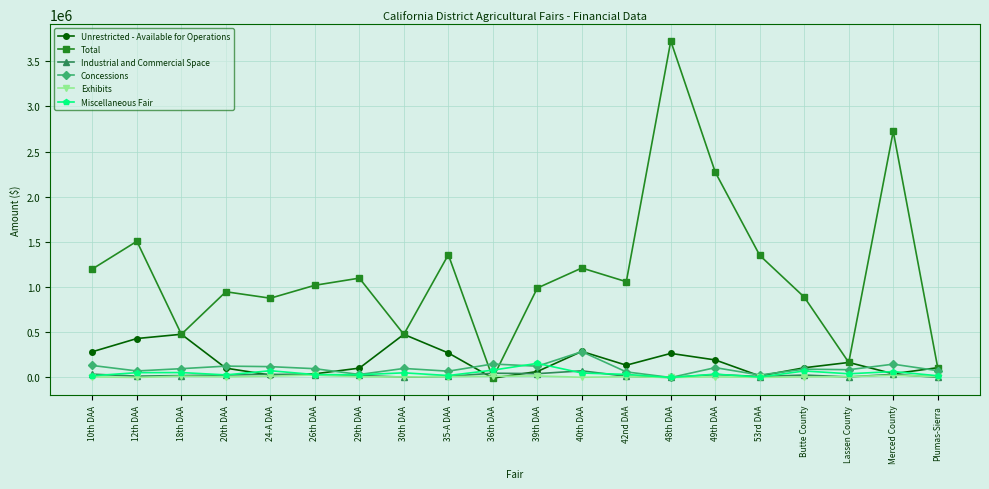

Between 30th DAA and 53rd DAA, which series saw the biggest shift?

Total